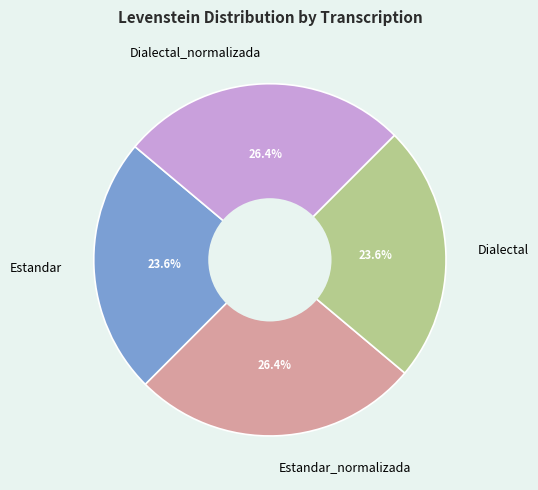

Is it true that Estandar_normalizada is 26% of the pie?

True